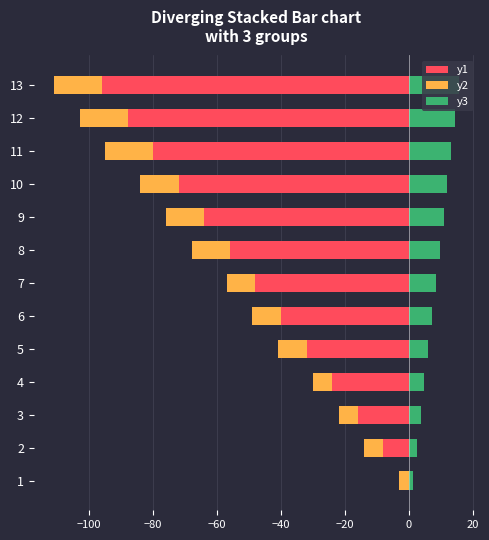

Which series has the largest total across all categories?

y3